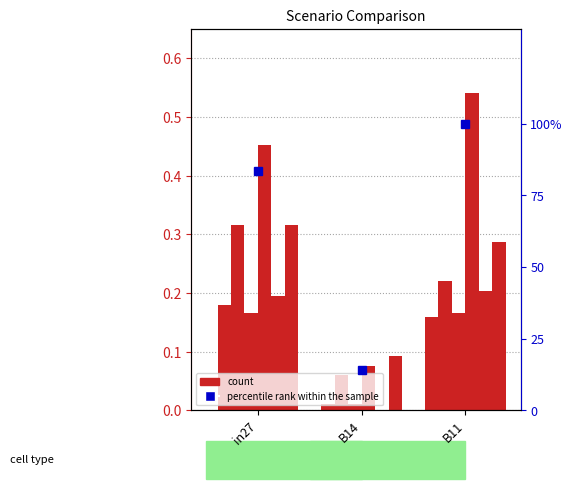

What is the label of the 2nd bar from the right?

B14